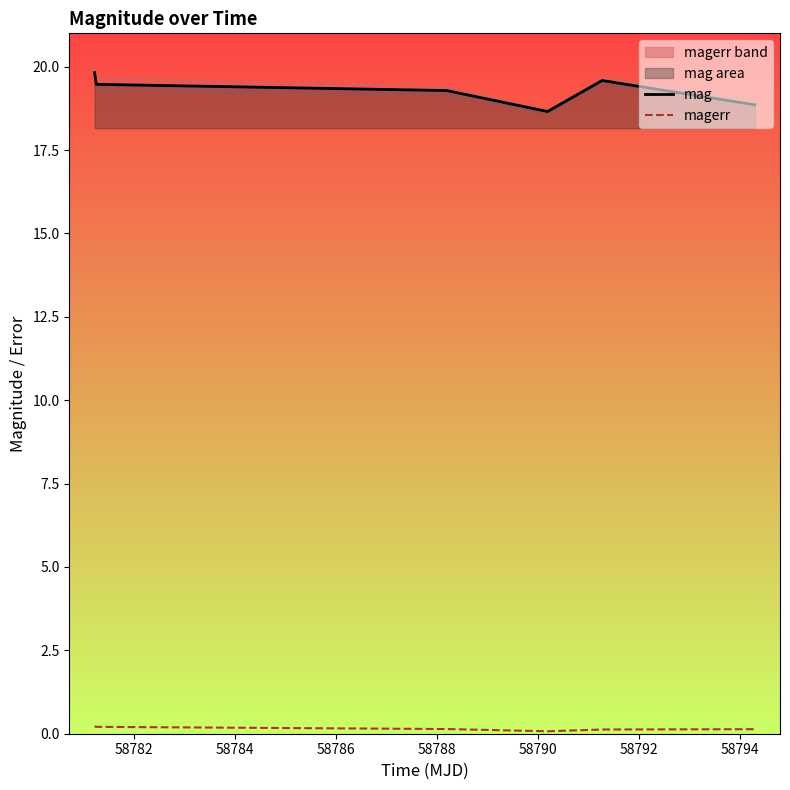

True or false: magerr and mag intersect in this chart.

False